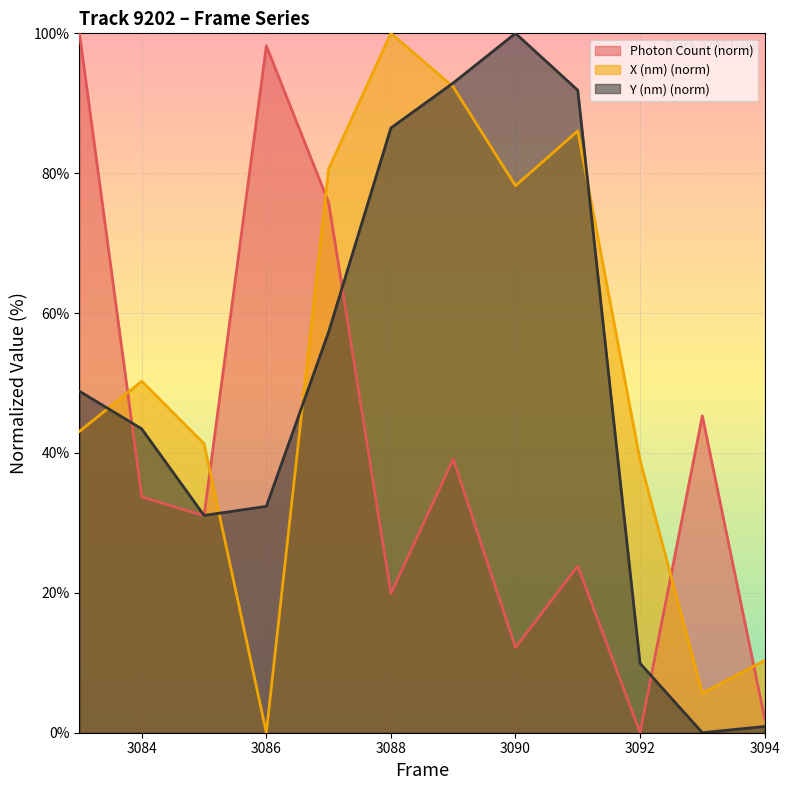

Where does the Photon Count series first go above 33?

3083